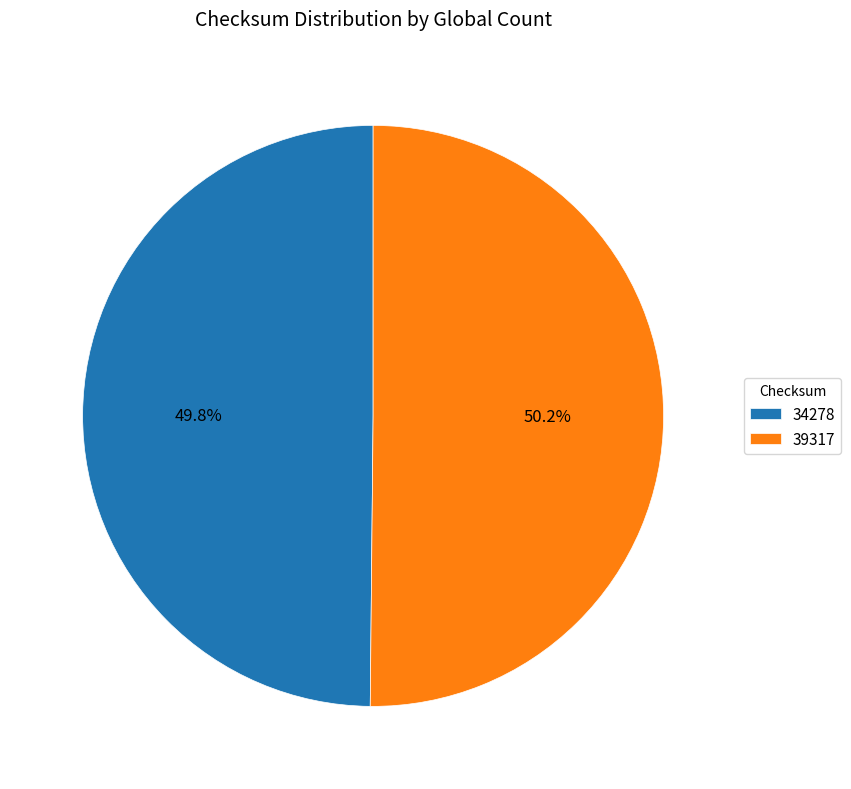

Count the number of slices in the pie.

2